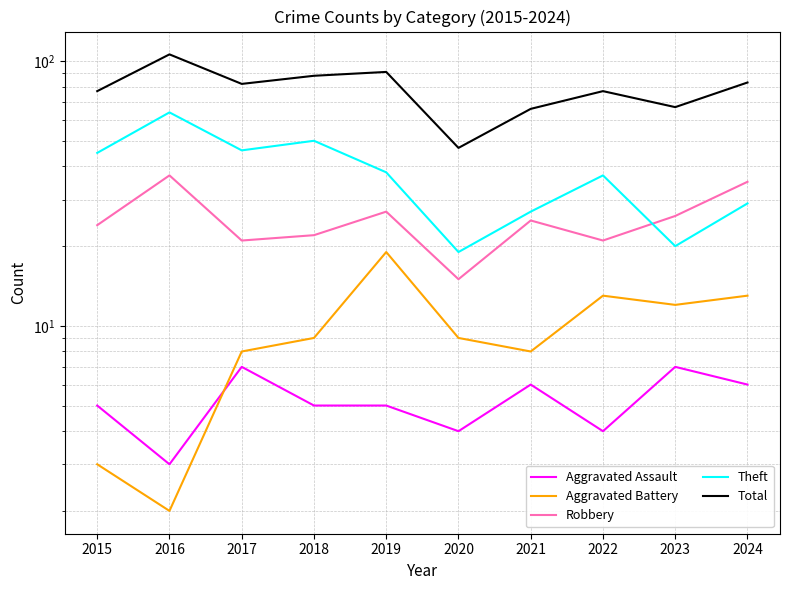

Is the value of Aggravated Battery at 2015 greater than the value of Theft at 2022?

No